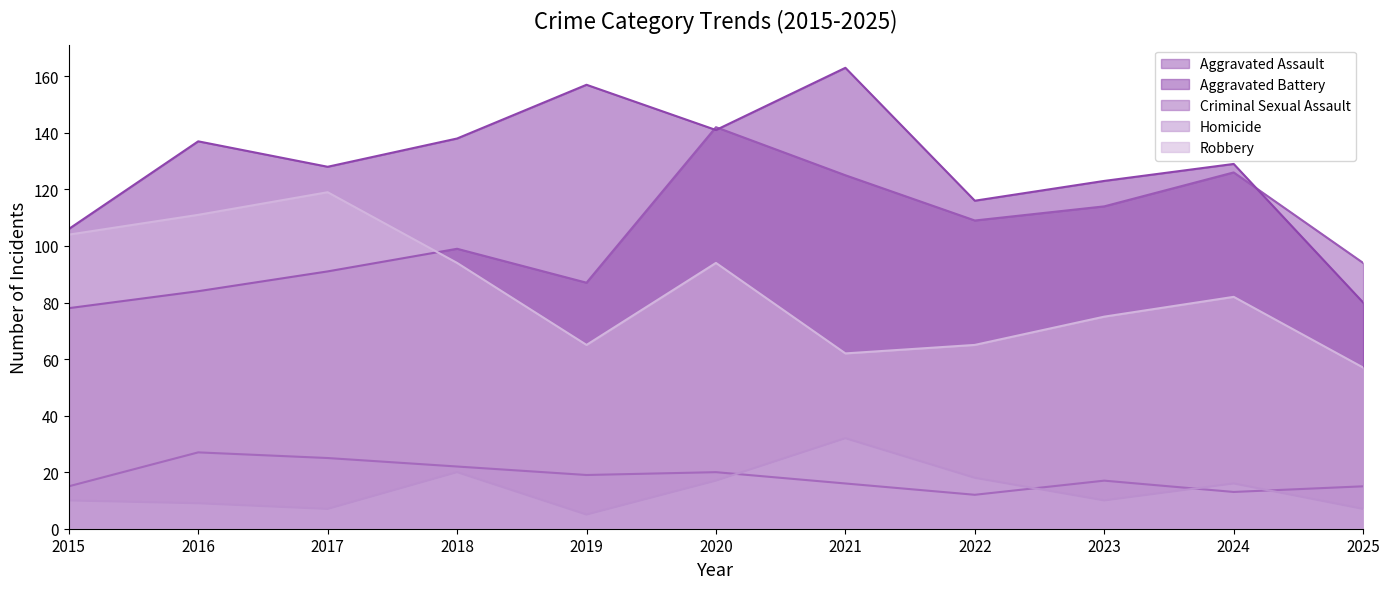

What is the approximate value of Aggravated Battery at 2019, to the nearest 10?

160